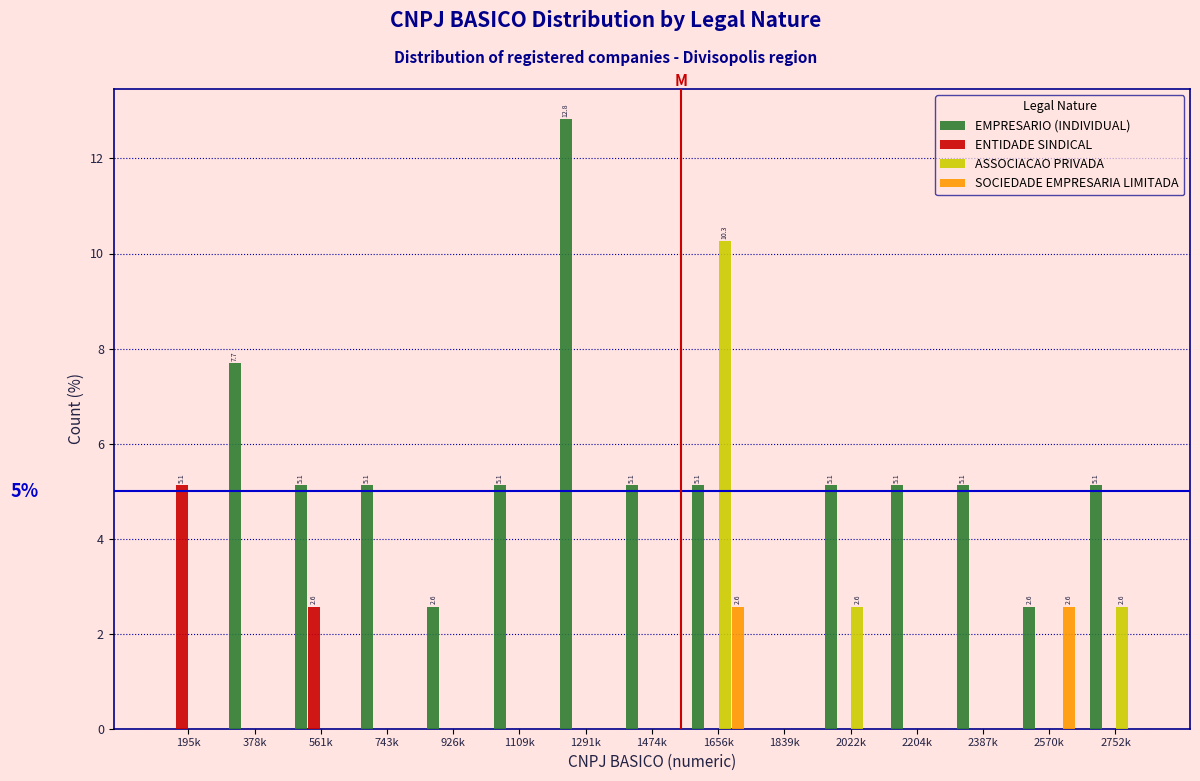

Which series has the largest total across all categories?

EMPRESARIO (INDIVIDUAL)